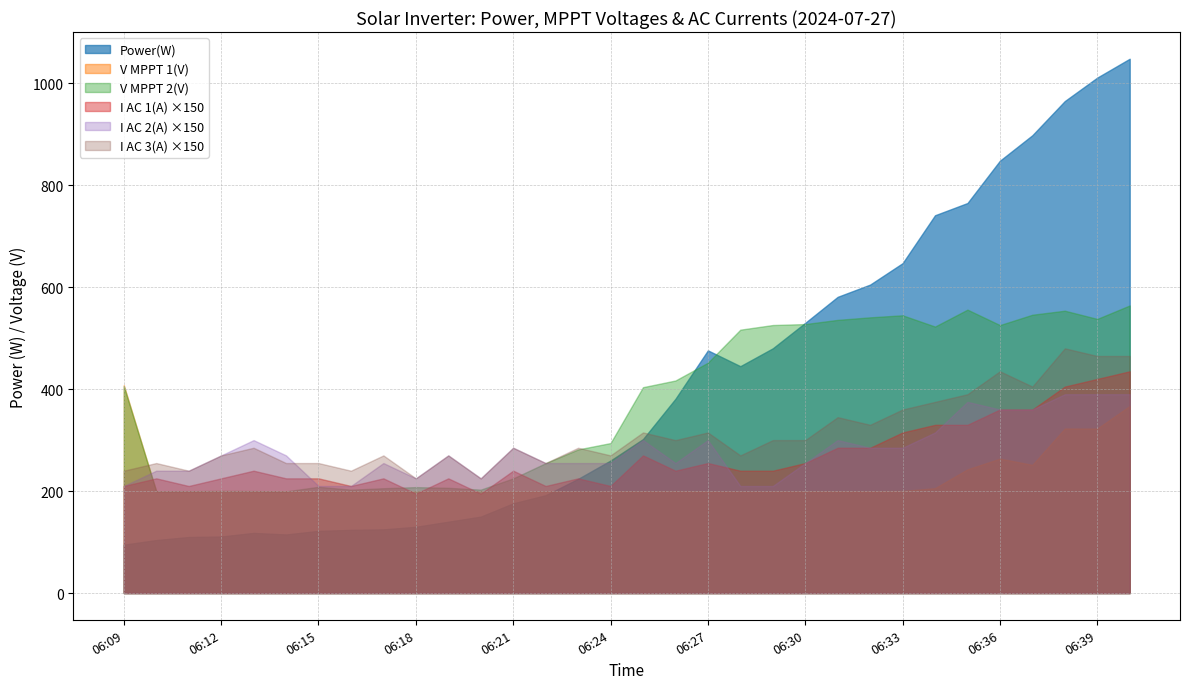

Is it true that V MPPT 2(V) equals 838.4 at 06:30?

False